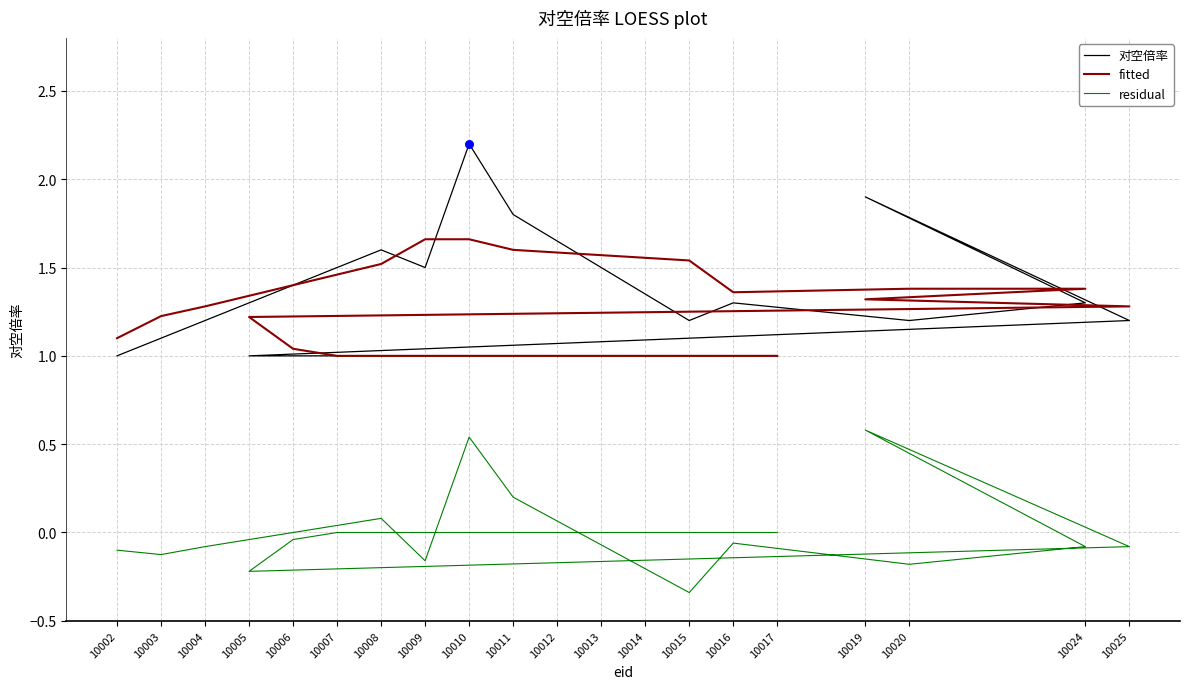

What are all the series names shown in the legend?

对空倍率, fitted, residual